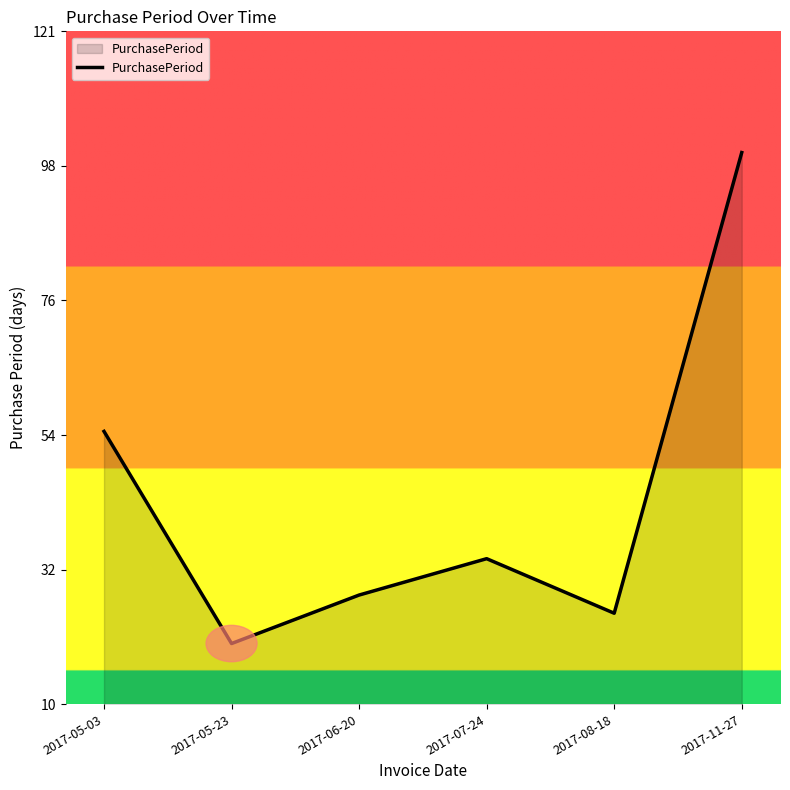

The chart shows a value of 20 at 2017-05-23. True or false?

True